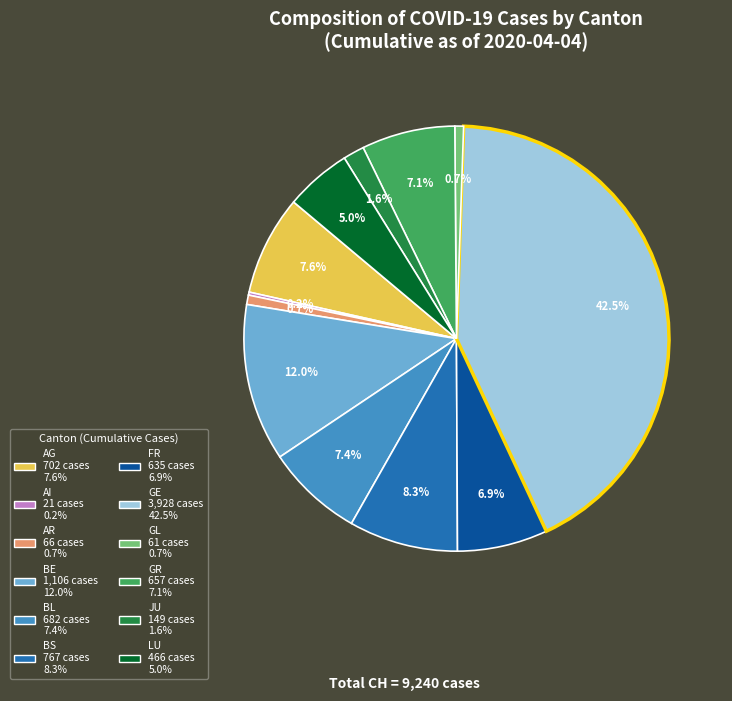

To the nearest percent, what is the combined percentage of BS and BL?

16%